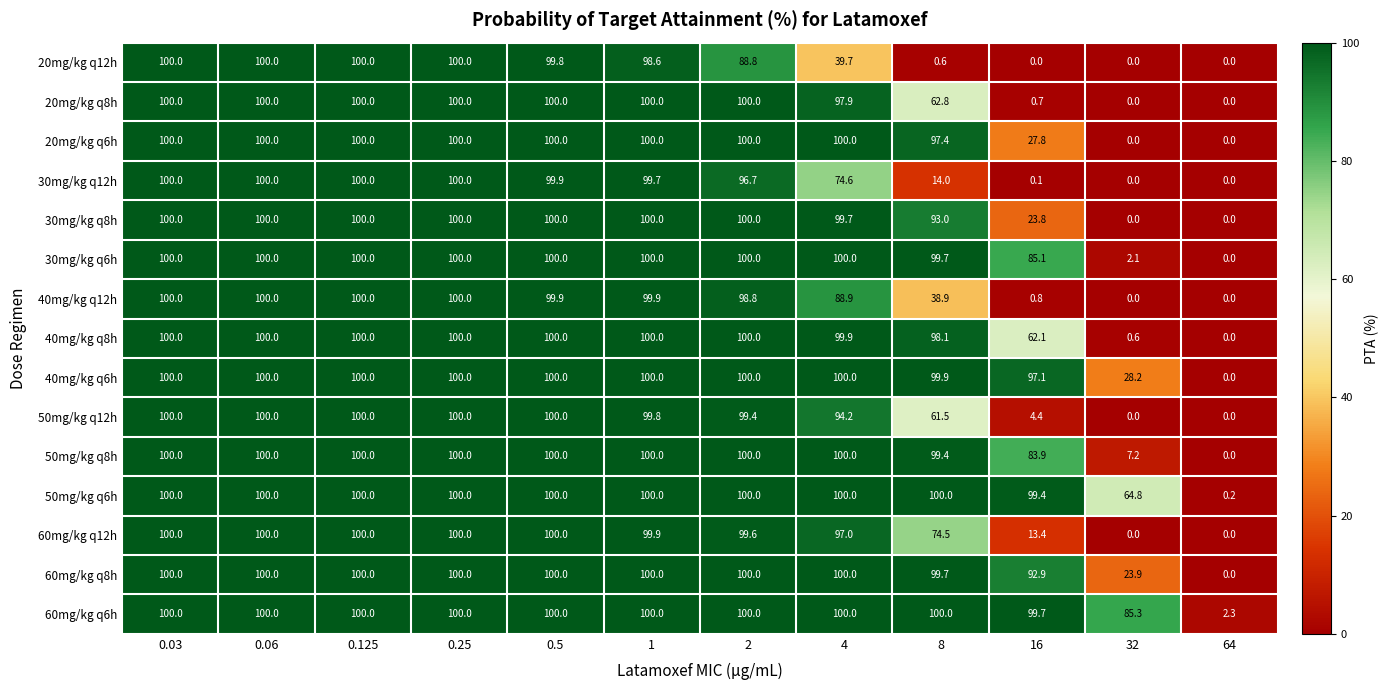

At which label is 50mg/kg q8h closest to 50?

16